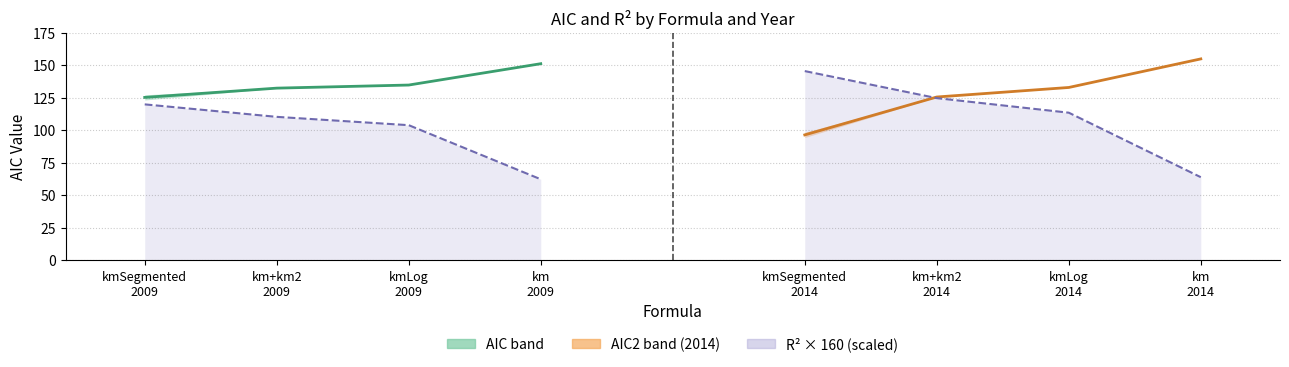

Does the chart display data point markers on the line(s)?

No